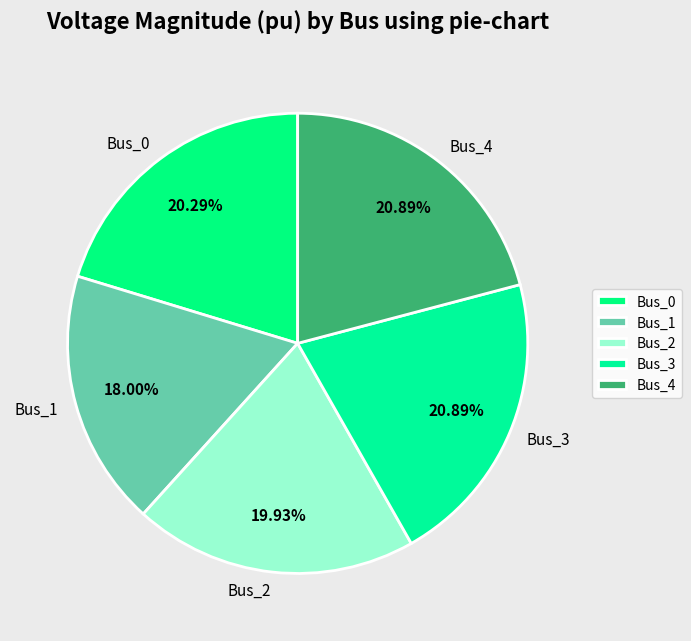

Is Bus_3 the majority of the pie?

No